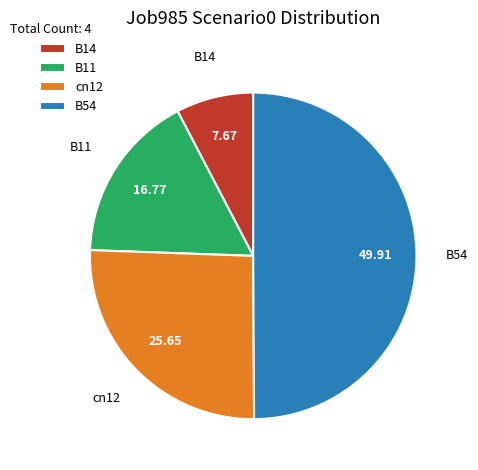

Does cn12 represent more than half of the total?

No